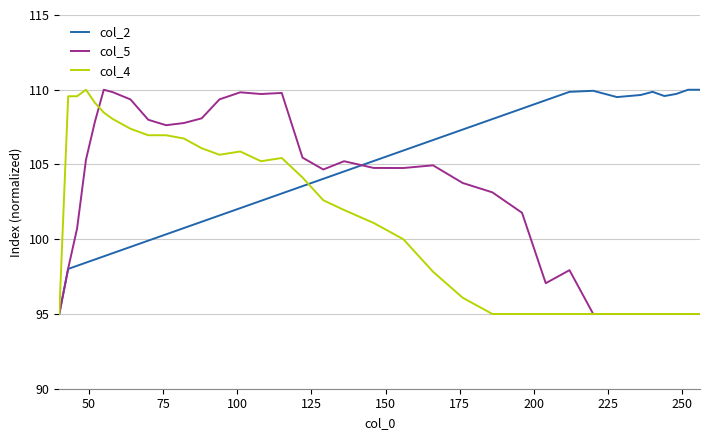

What is the difference between the maximum and minimum values in the col_2 series?

15.0